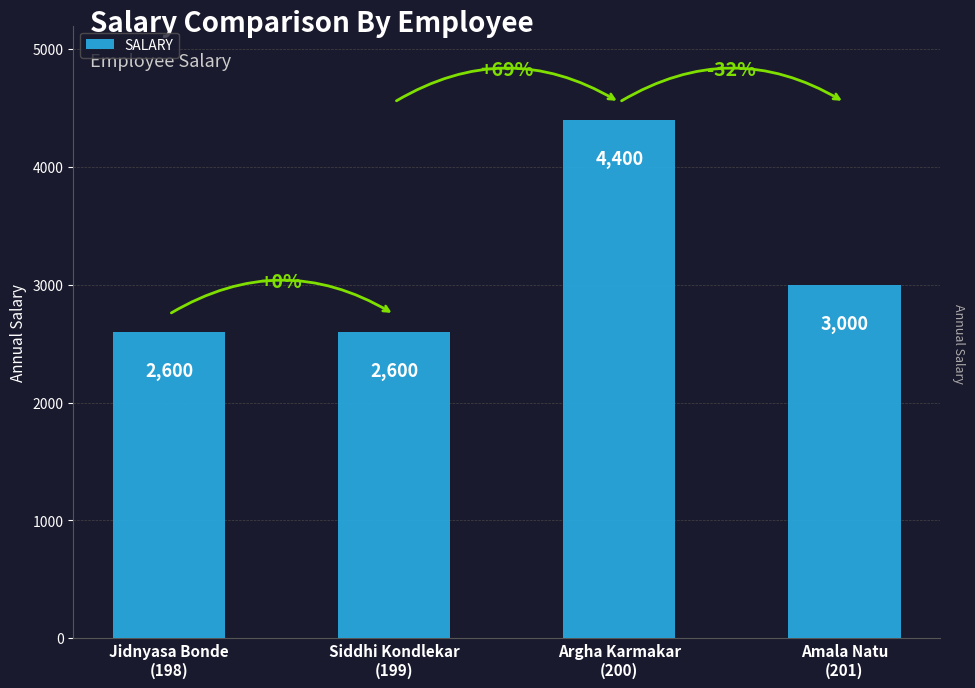

What is the value of the 1st bar from the left?

2600